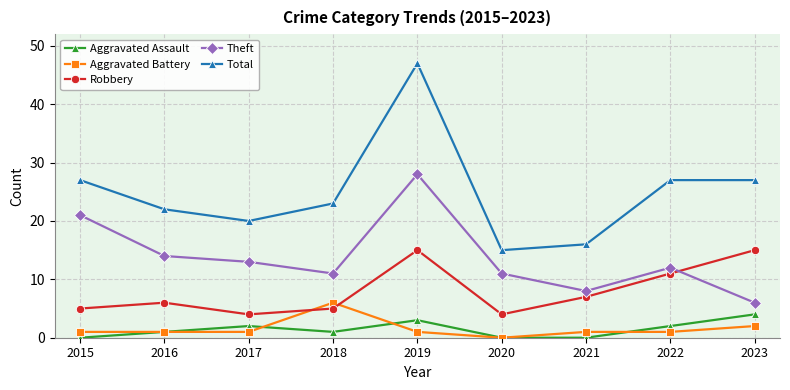

What is the difference between the highest and lowest values at 2016?

21